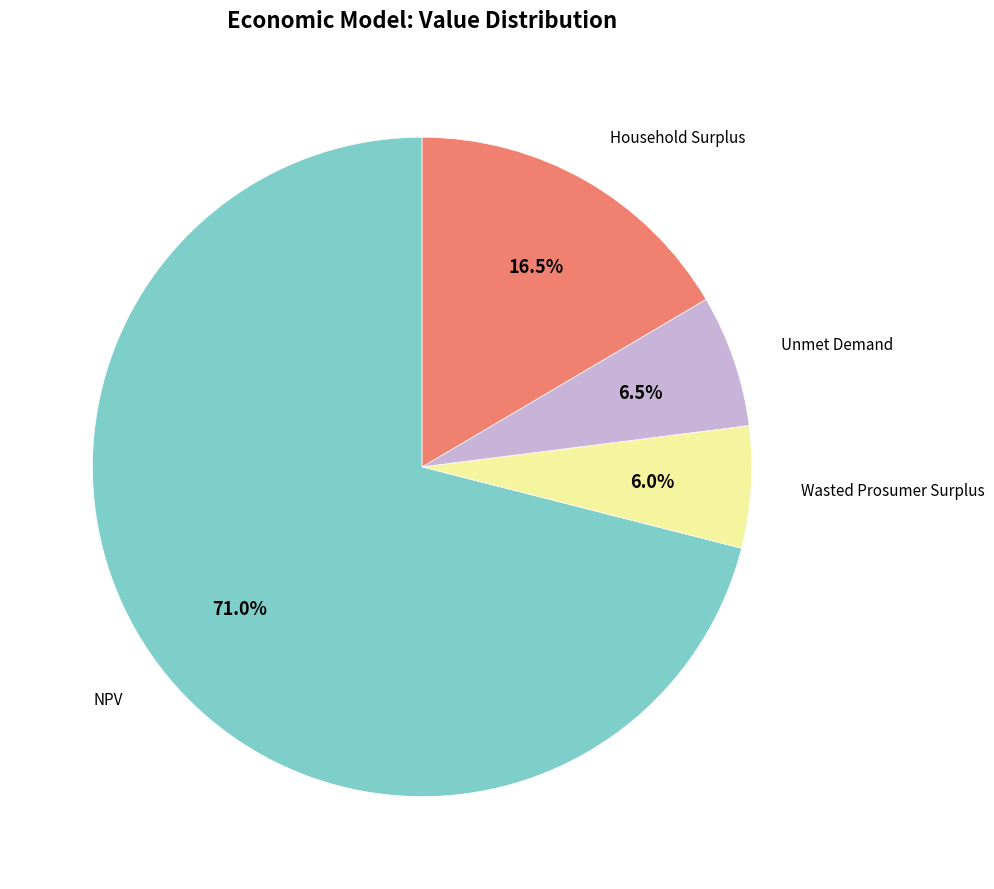

Is there a majority slice in this chart?

Yes